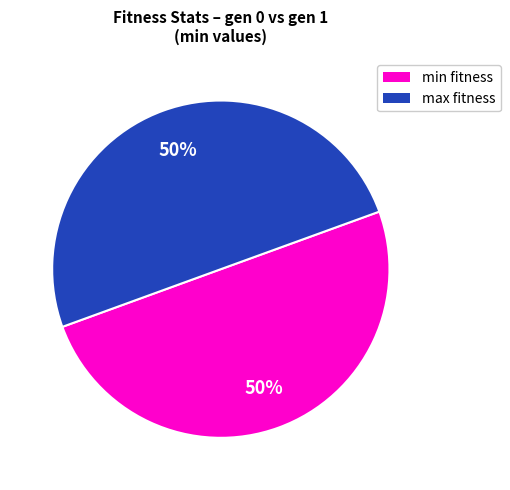

To the nearest percent, what is the average slice percentage?

50%